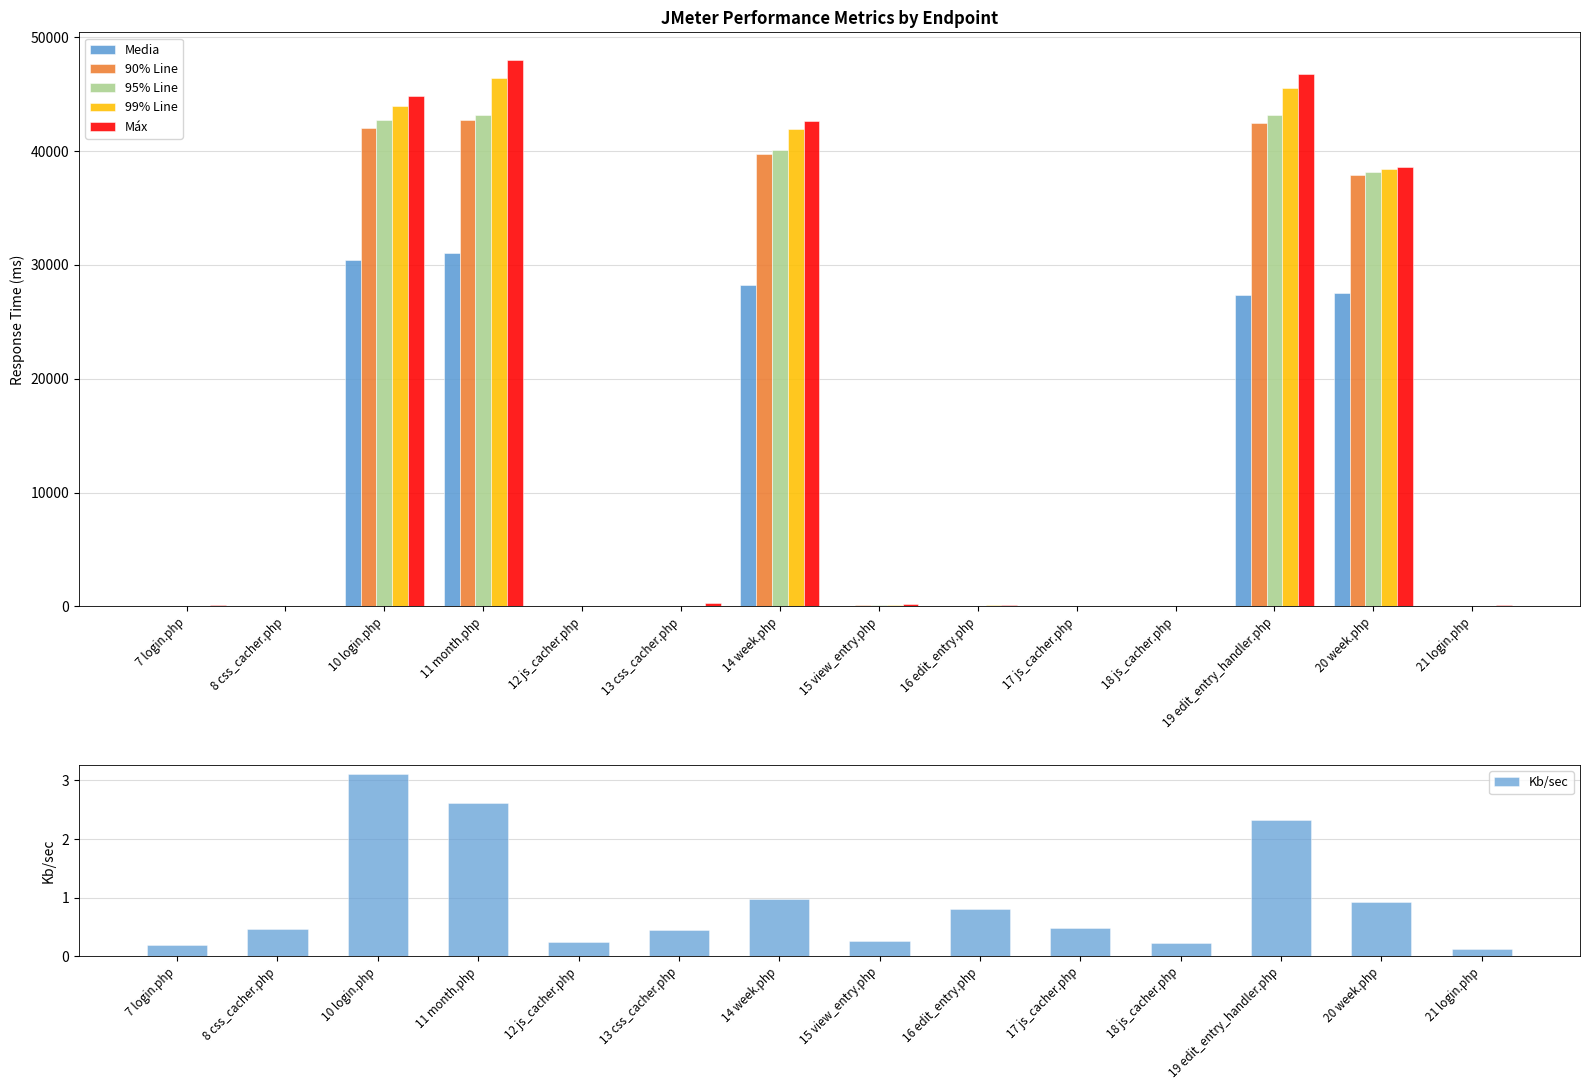

What is the maximum value shown in the chart?

48029.0